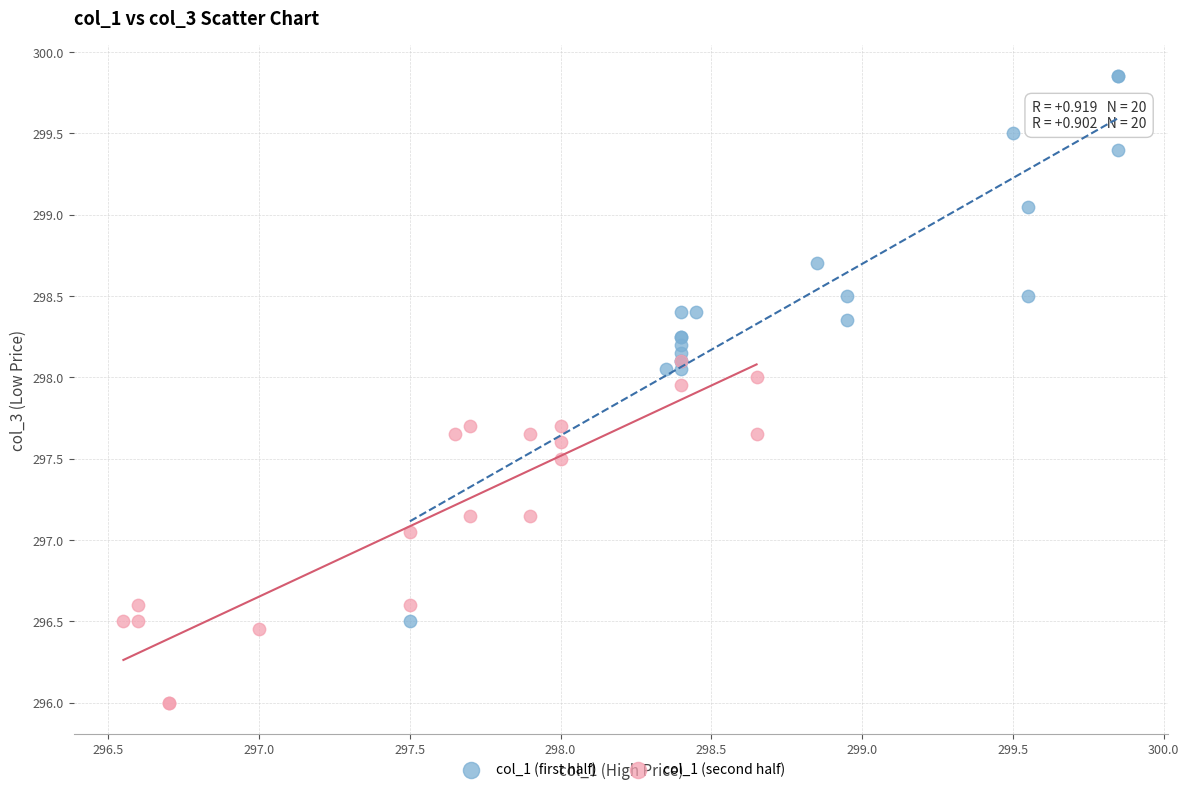

Which series contains the highest Y value?

col_1 (first half)